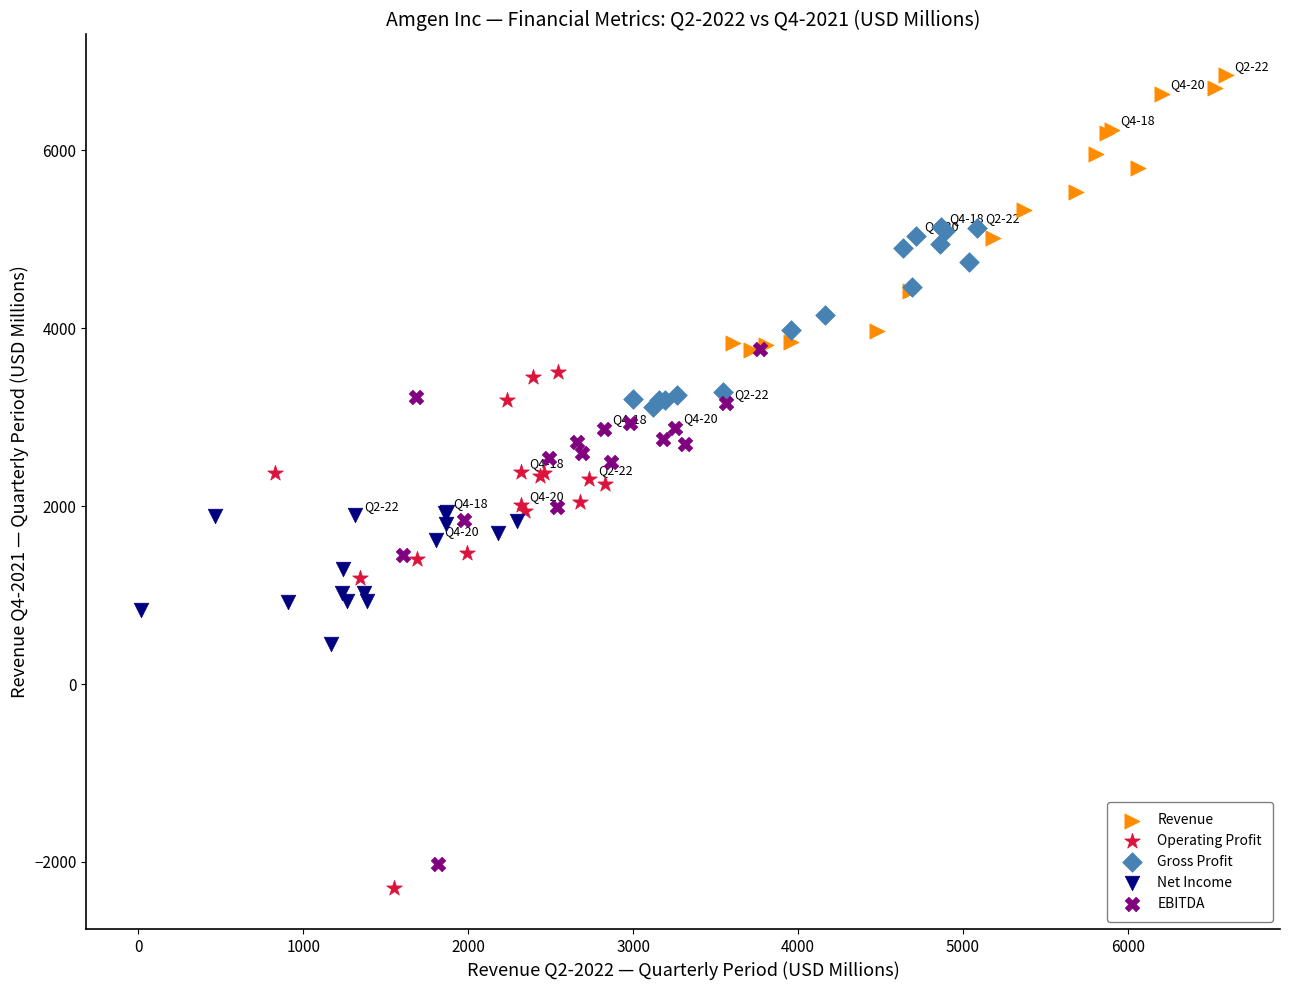

Which series reaches the minimum Y coordinate?

Operating Profit